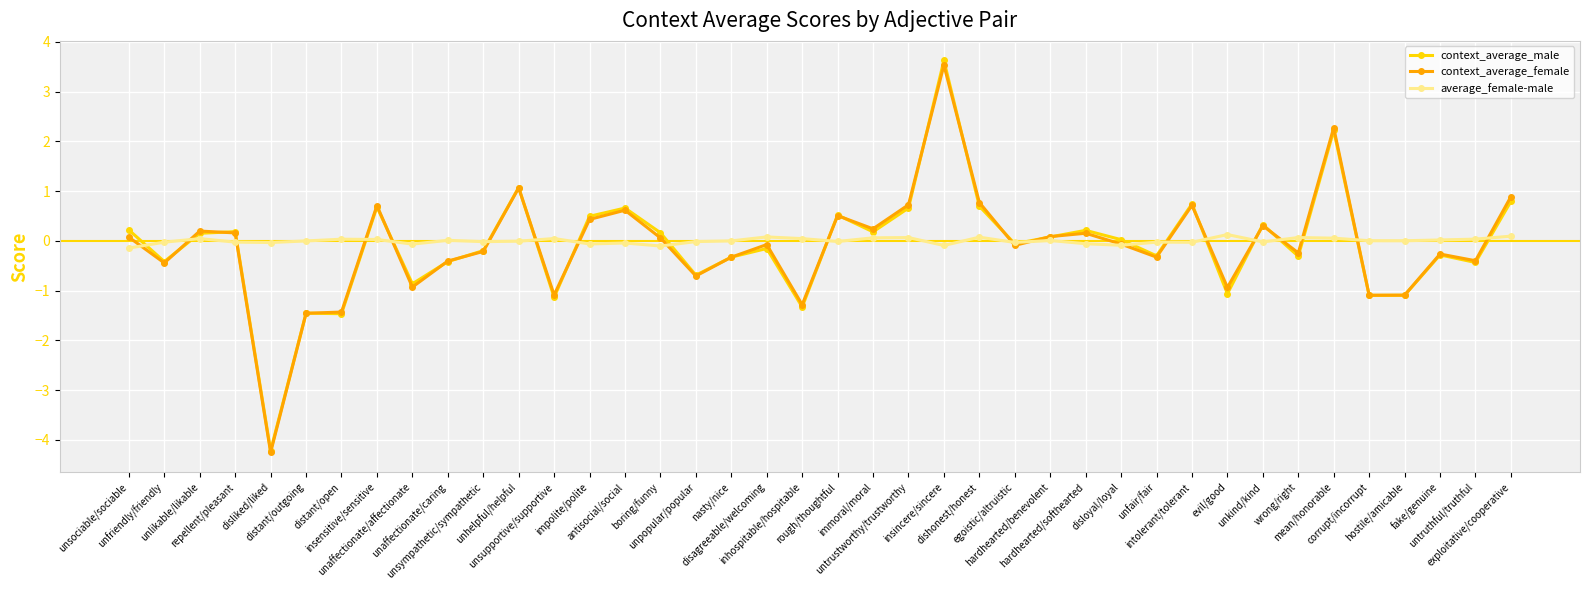

What is the difference between the second highest and second lowest values in the context_average_female series?

3.7